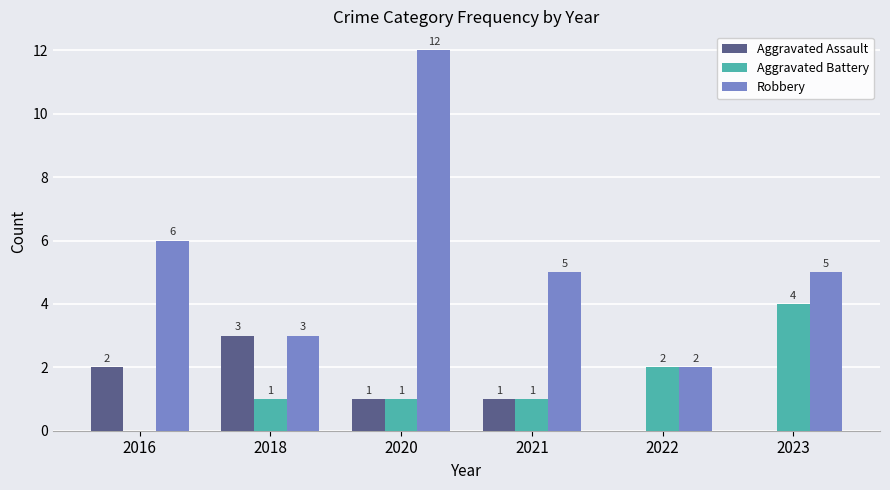

How many groups of bars are there?

6